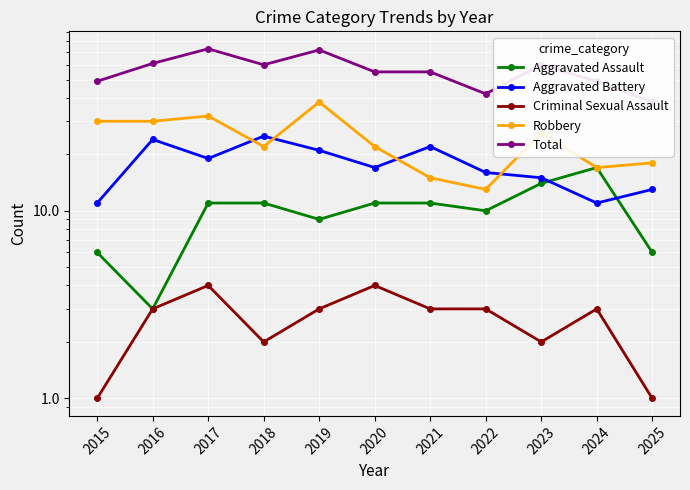

List the series in order of their peak value, highest first.

Total, Robbery, Aggravated Battery, Aggravated Assault, Criminal Sexual Assault